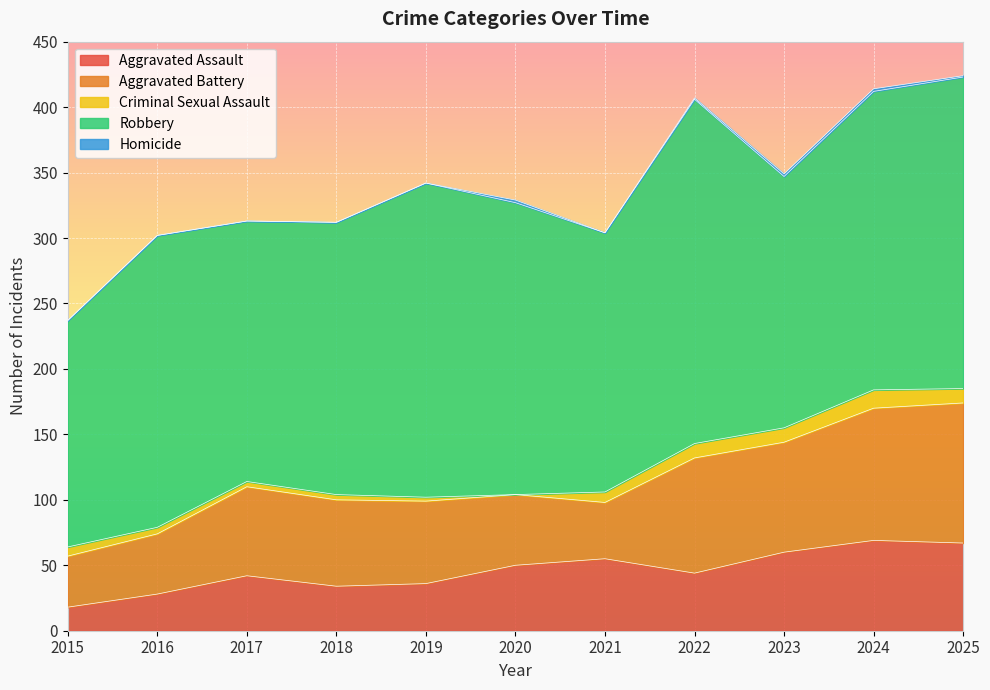

At which label does Robbery reach its minimum?

2015